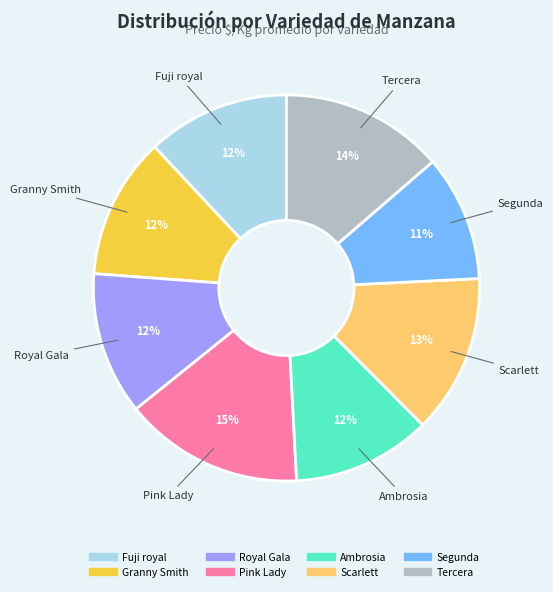

To the nearest percent, what percentage of the pie is Fuji royal?

12%